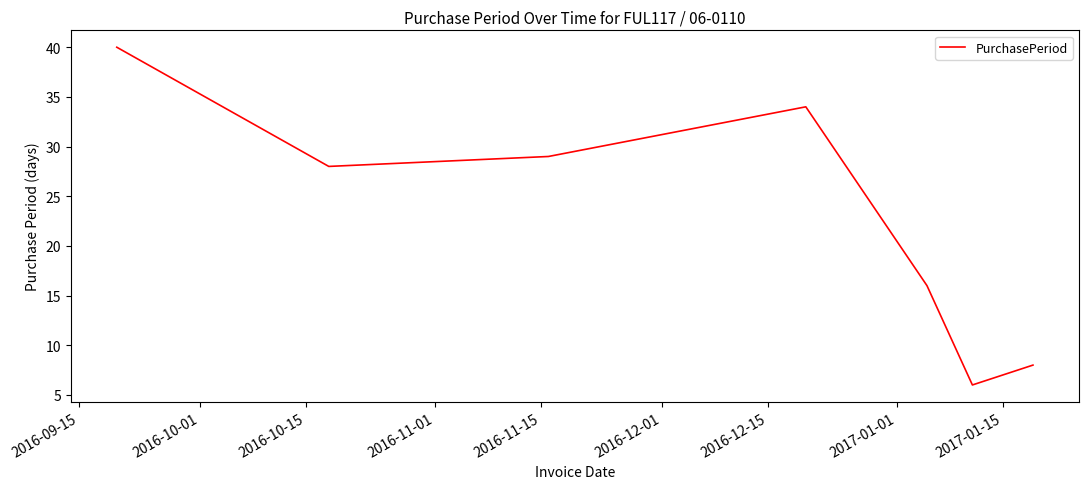

What is the average value?

23